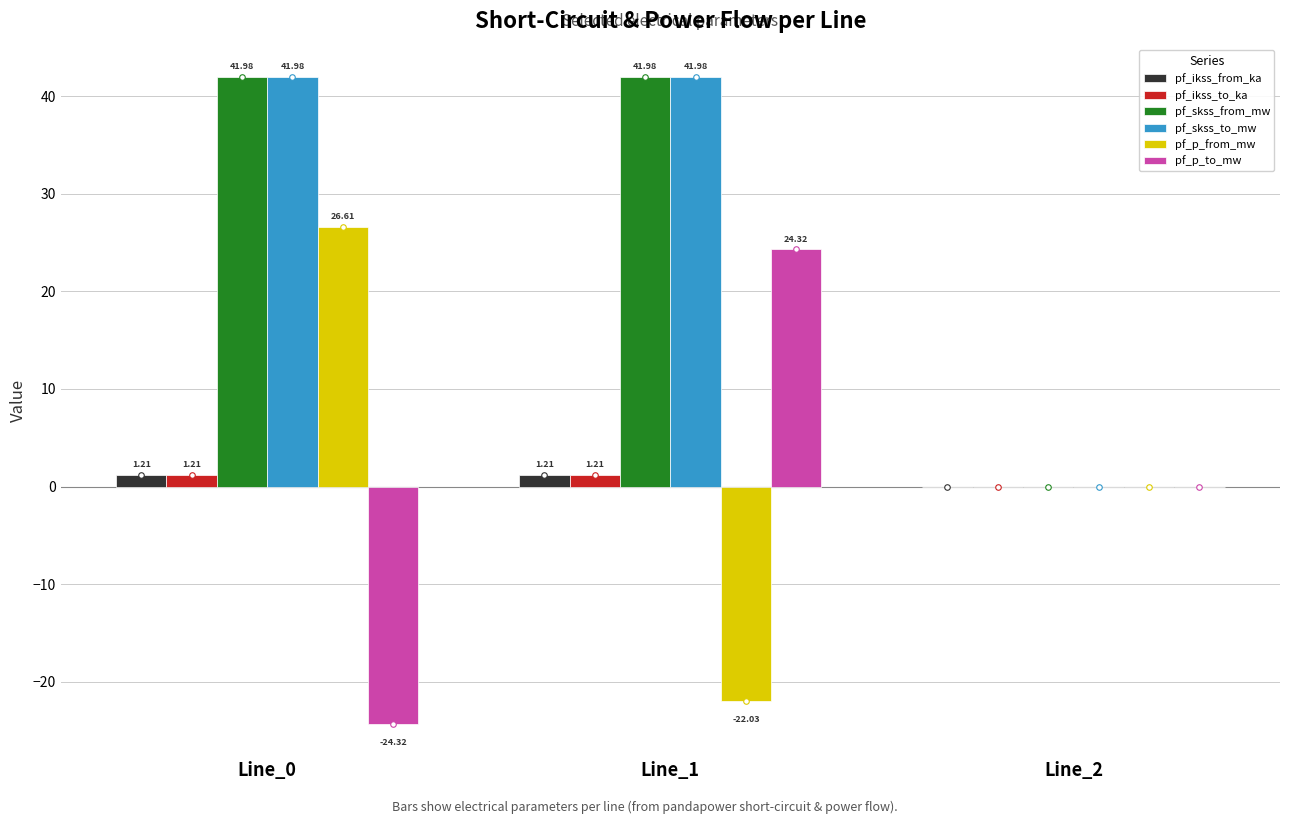

What is the total value across all series at Line_1?

88.7